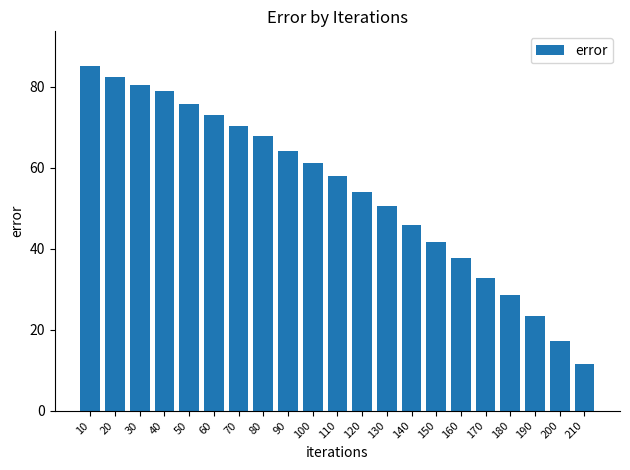

How many data points are above 57?

11